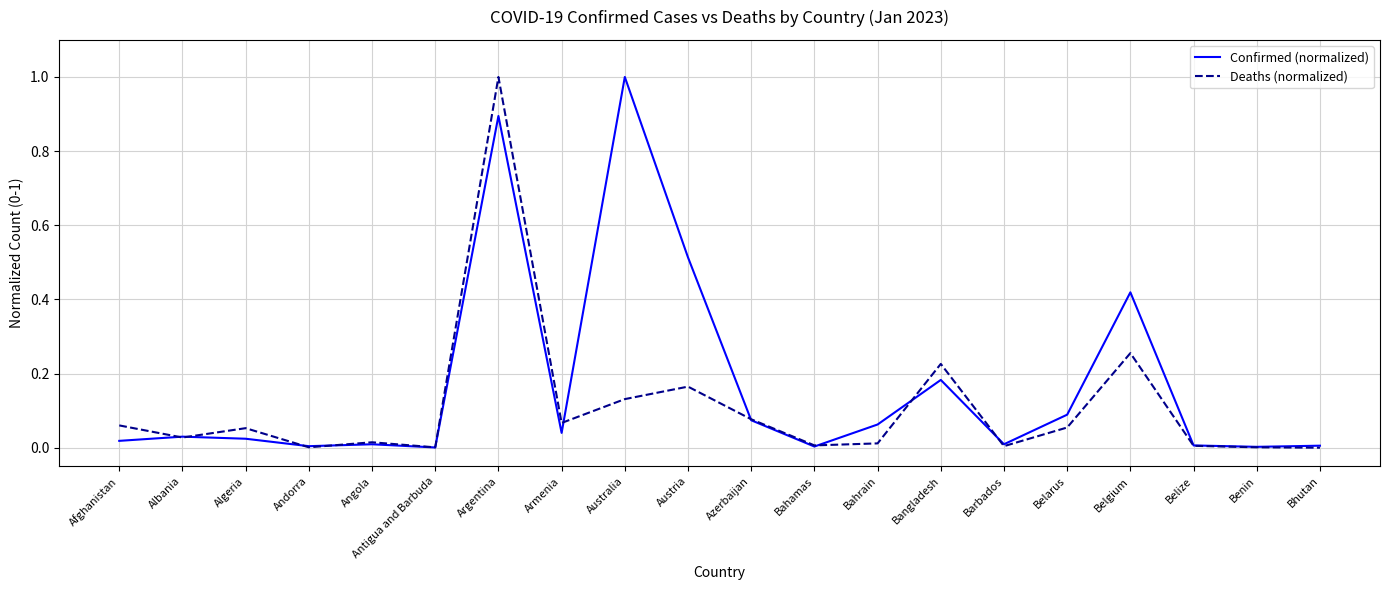

What is the maximum value shown in the chart?

1.0